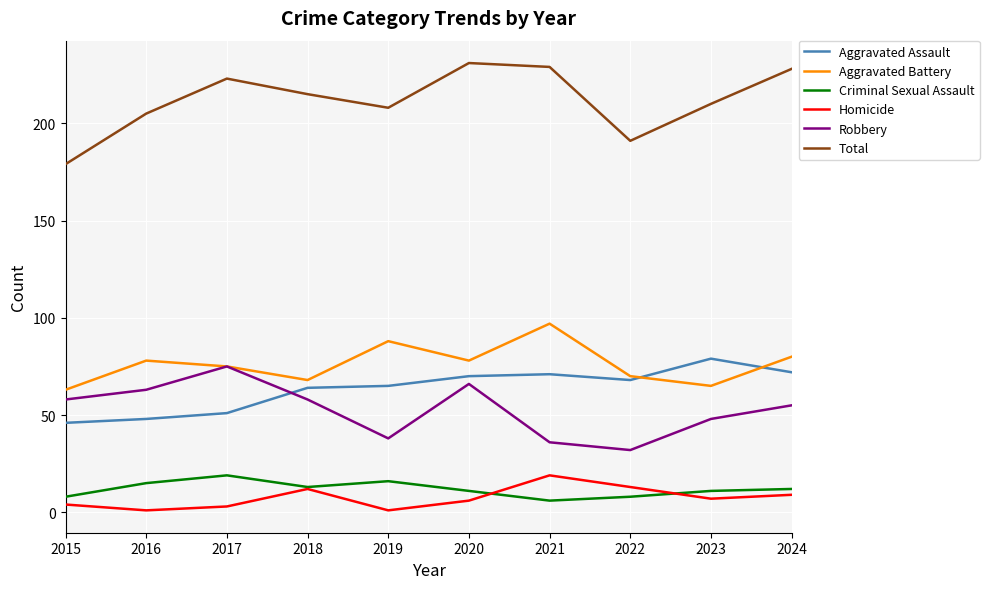

True or false: Homicide and Aggravated Assault intersect in this chart.

False